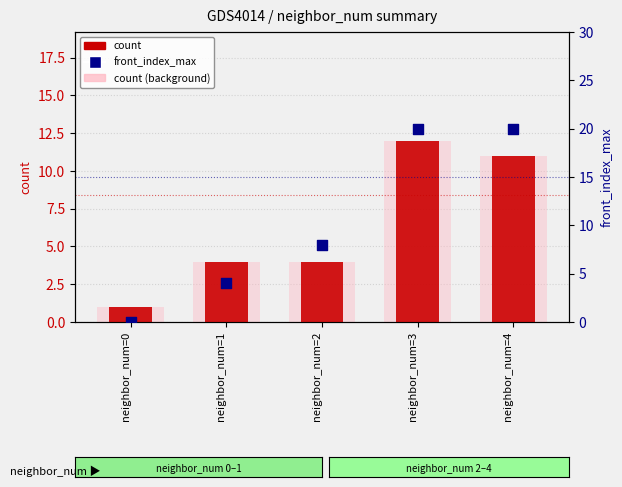

Which series has the widest spread of Y values?

front_index_max